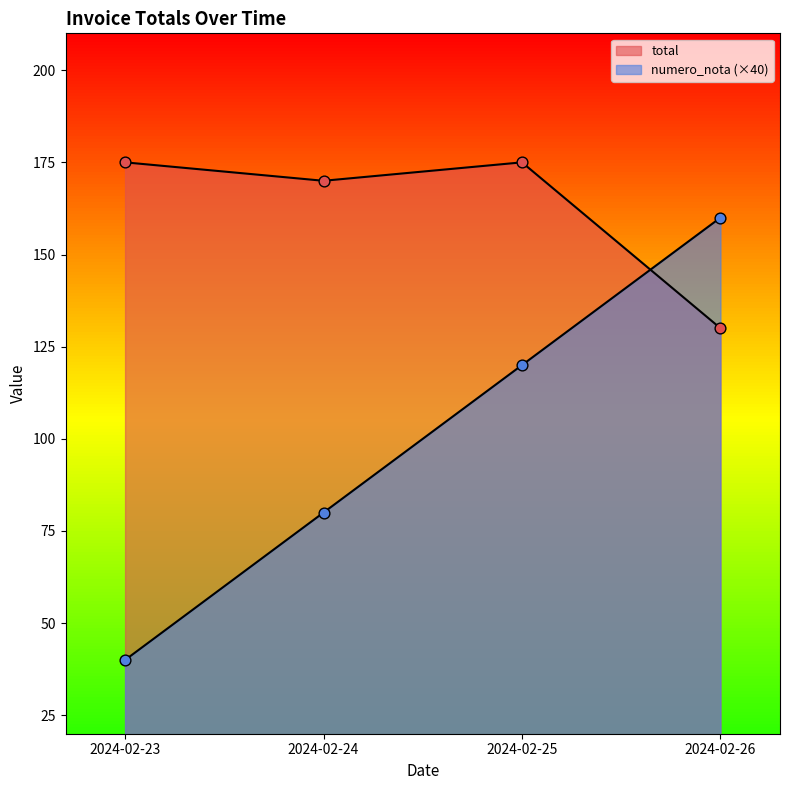

Which series has the largest total across all categories?

total